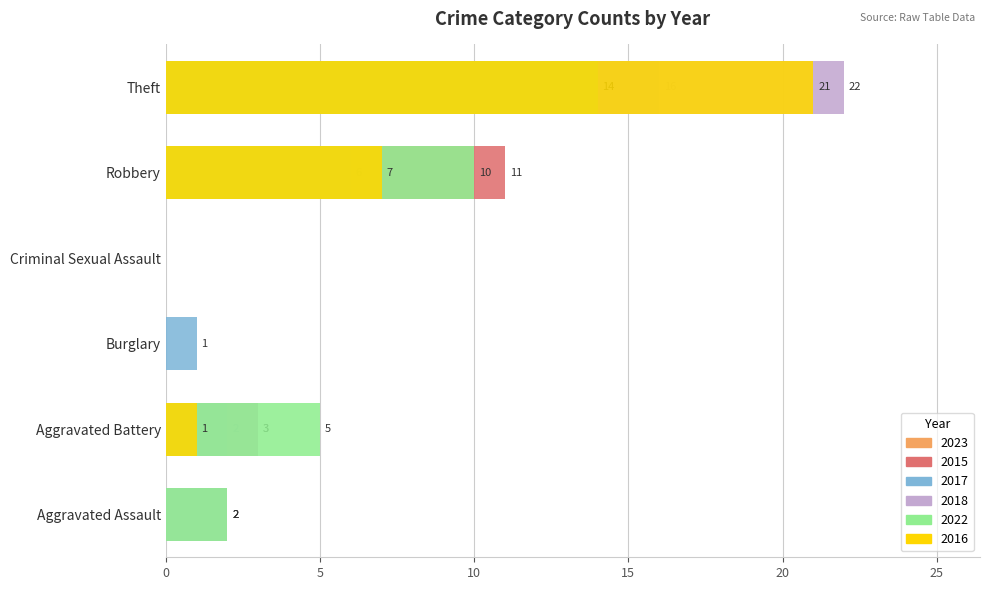

What is the sum of the 2015 values at Robbery and Aggravated Battery?

13